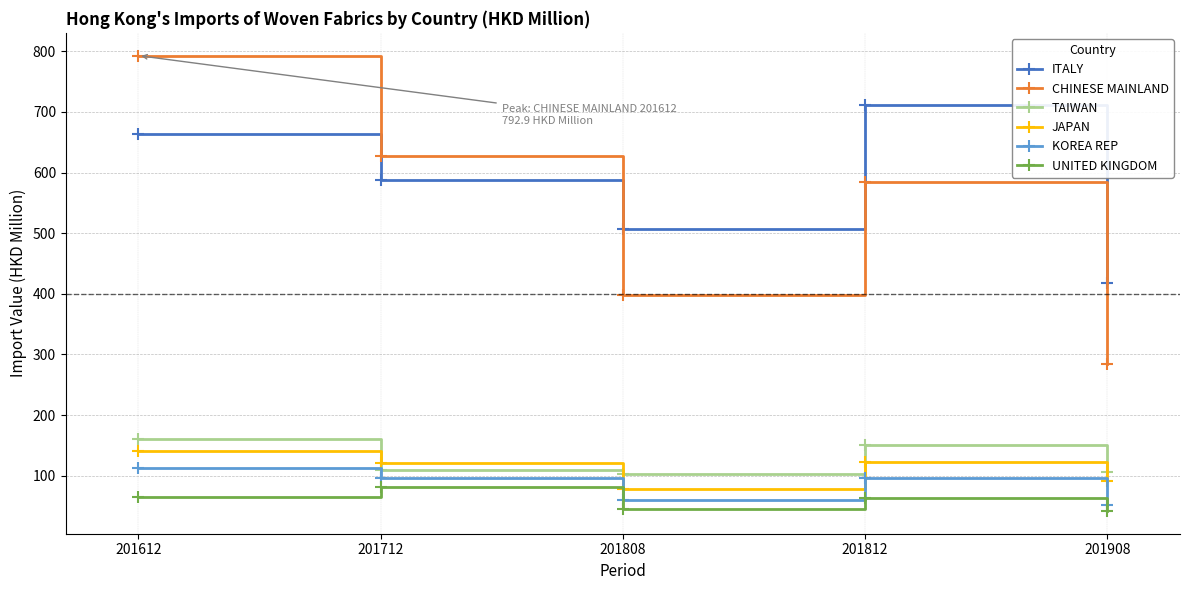

How many values in the TAIWAN series are below 109?

2